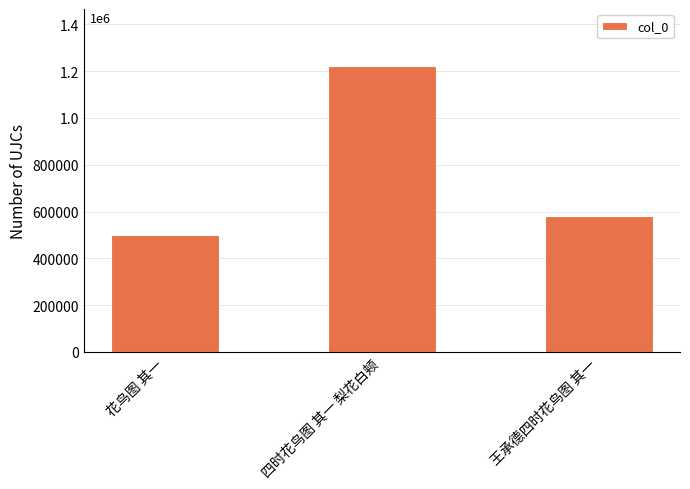

Approximately how many times larger is the value at 花鸟图 其一 compared to 四时花鸟图 其一 梨花白颊?

0.4